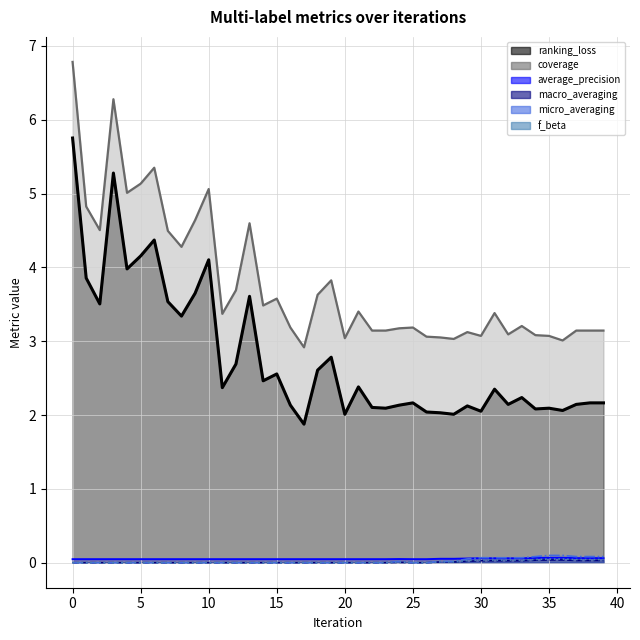

Does the chart have visible grid lines?

Yes